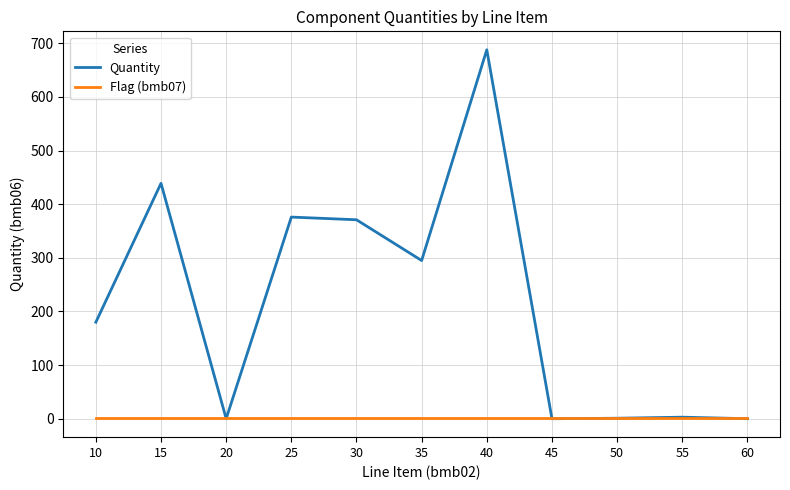

Rank the series by their maximum value, from highest to lowest.

Quantity, Flag (bmb07)